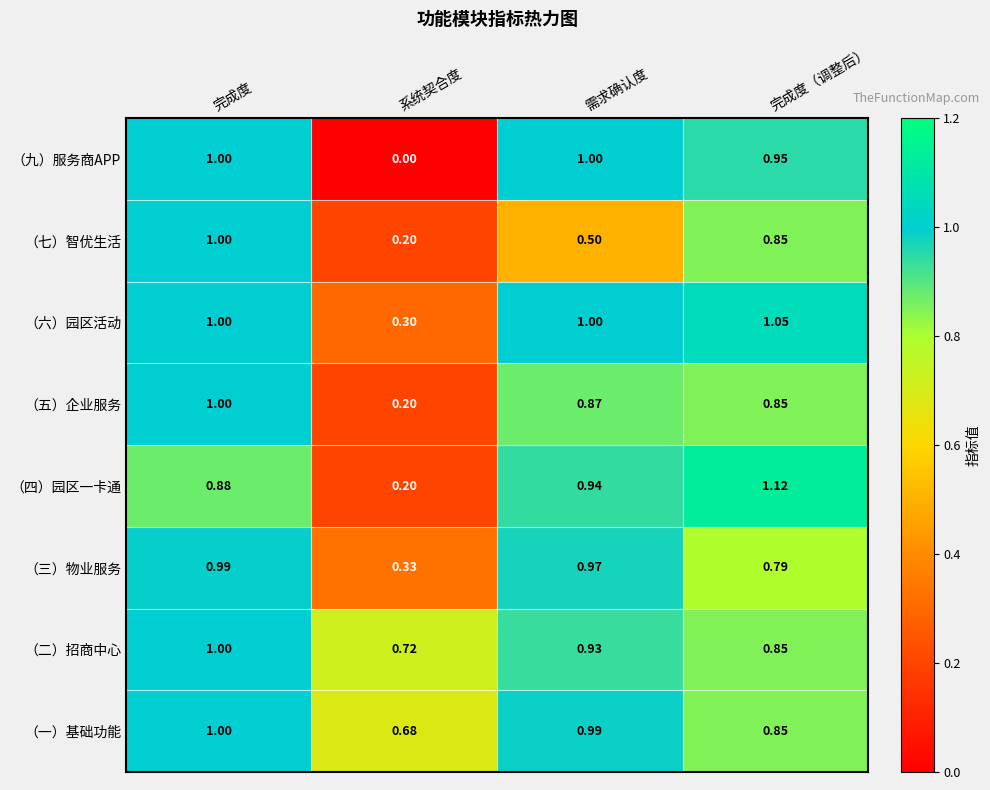

Which label corresponds to the smallest value in the chart?

系统契合度